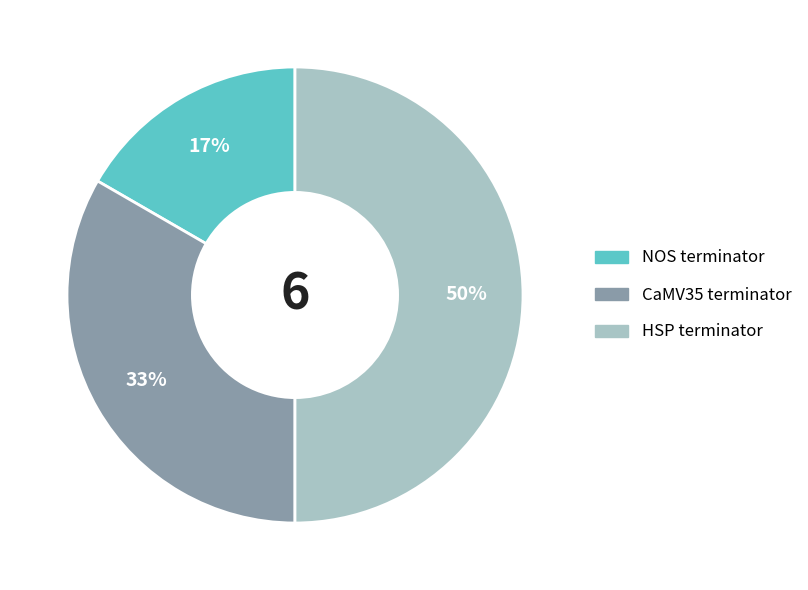

Does CaMV35 terminator represent more than half of the total?

No